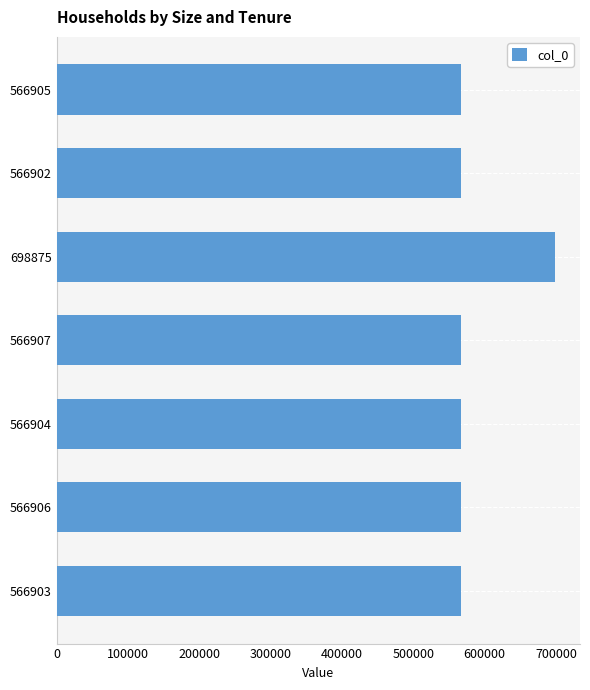

Is it true that the value at 566902 is 248144?

False